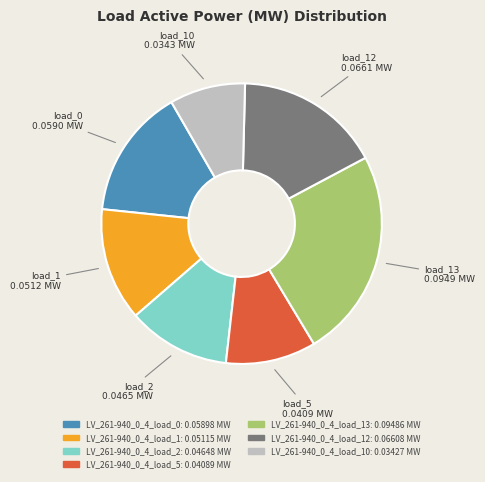

Does any single category account for the majority?

No